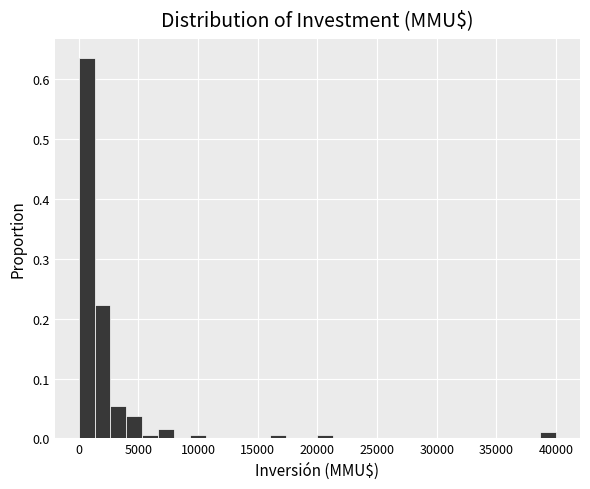

Around what value on the x-axis is the tallest bar? Give the approximate position of its centre, as read against the axis.

500